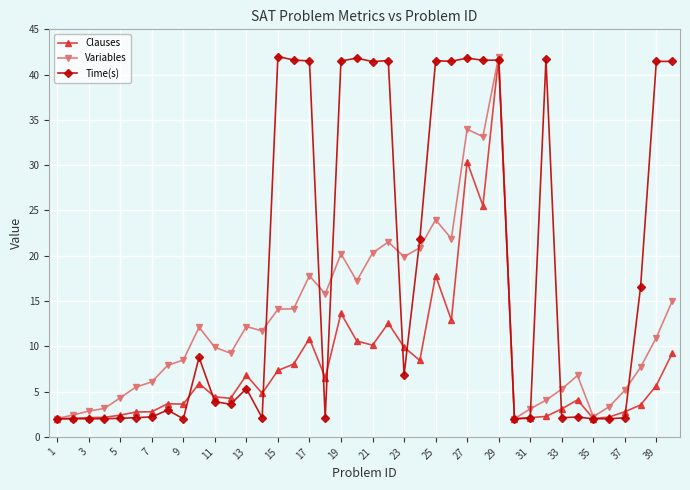

At how many categories does at least one series exceed 32?

15